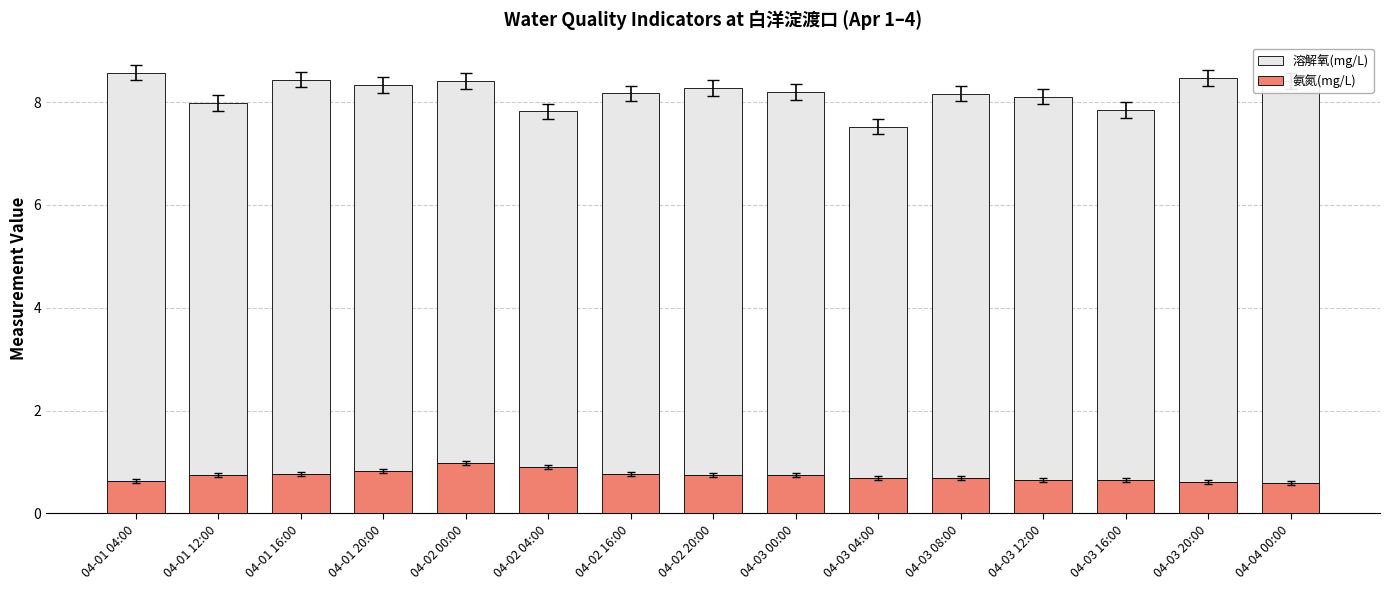

What value does the 氨氮(mg/L) series have at 04-03 08:00?

0.7